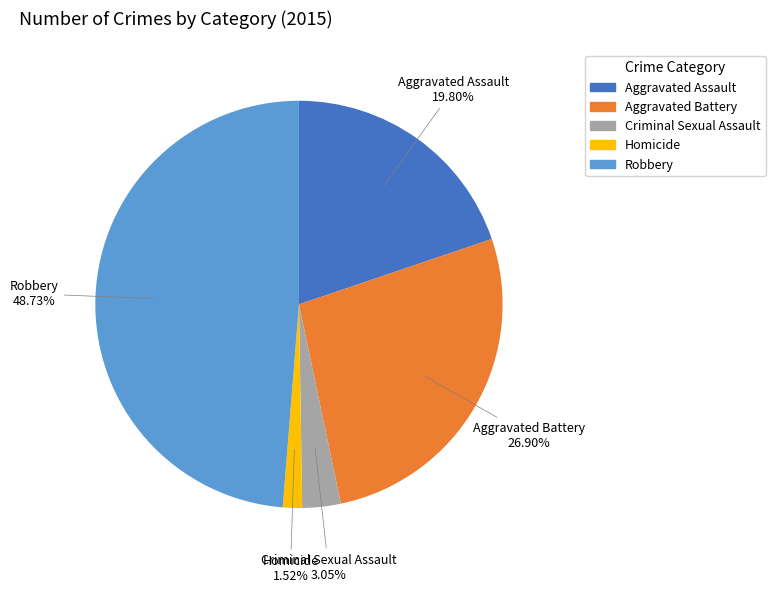

True or false: Aggravated Battery accounts for 32% of the total.

False